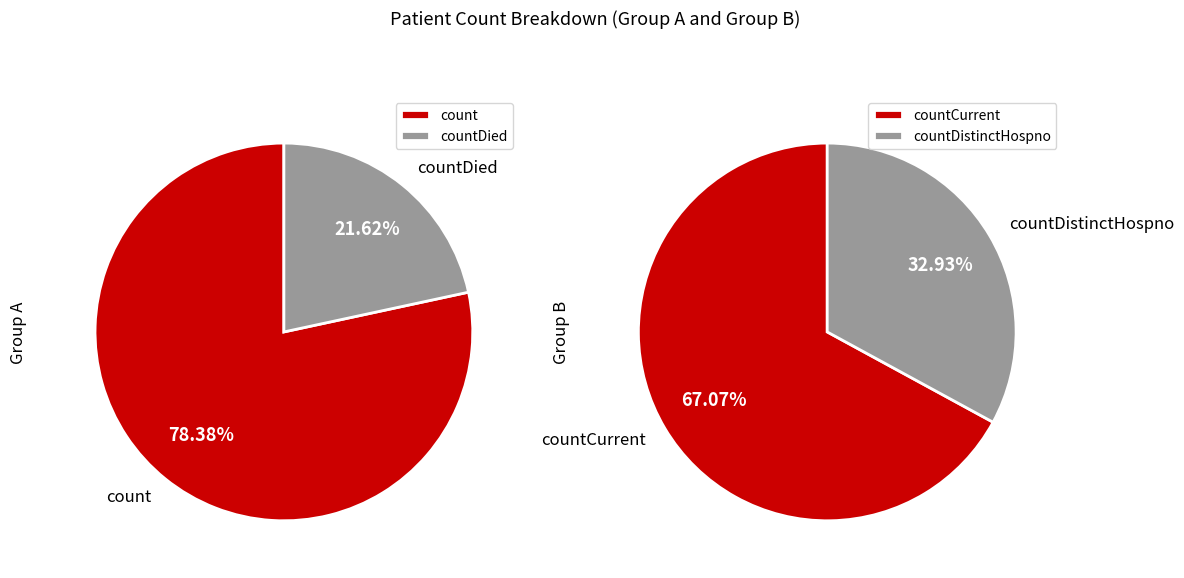

Does any single category account for the majority?

Yes